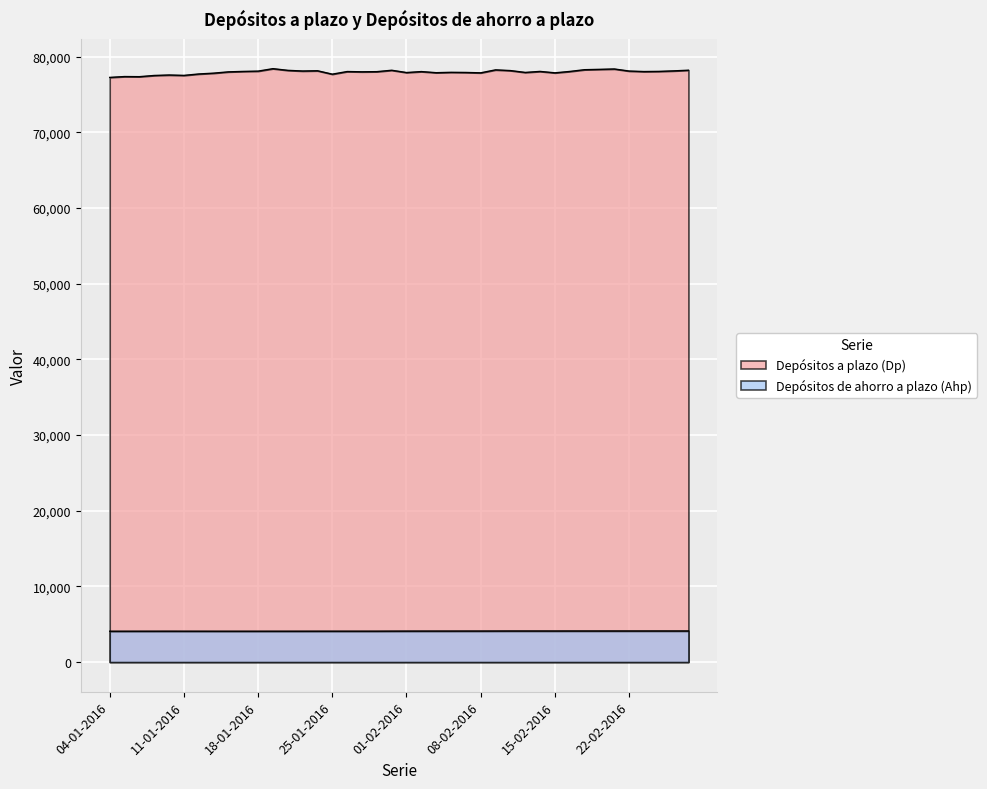

What is the difference between the Depósitos a plazo (Dp) values at 21-01-2016 and 09-02-2016?

151